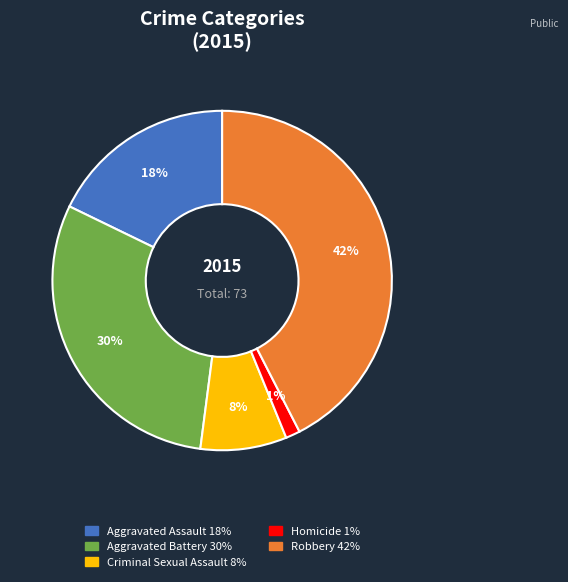

To the nearest percent, what portion does Robbery represent?

42%